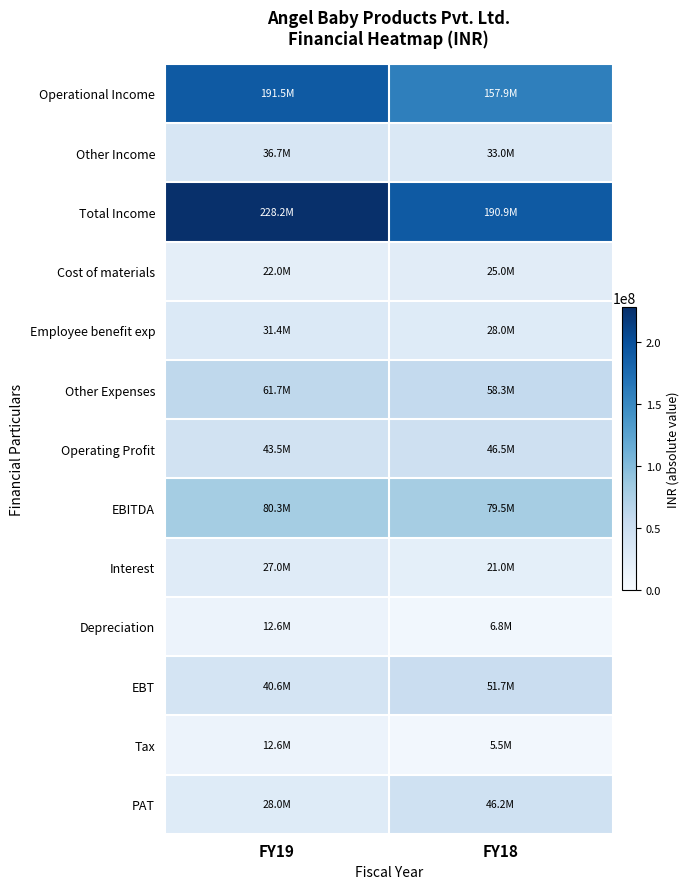

Which series changed the most between FY19 and FY18?

Total Income